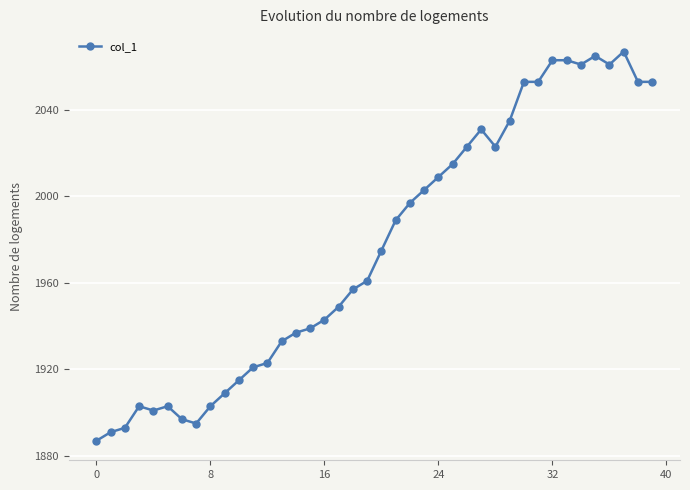

True or false: there are more than 2 points higher than both neighbors.

True